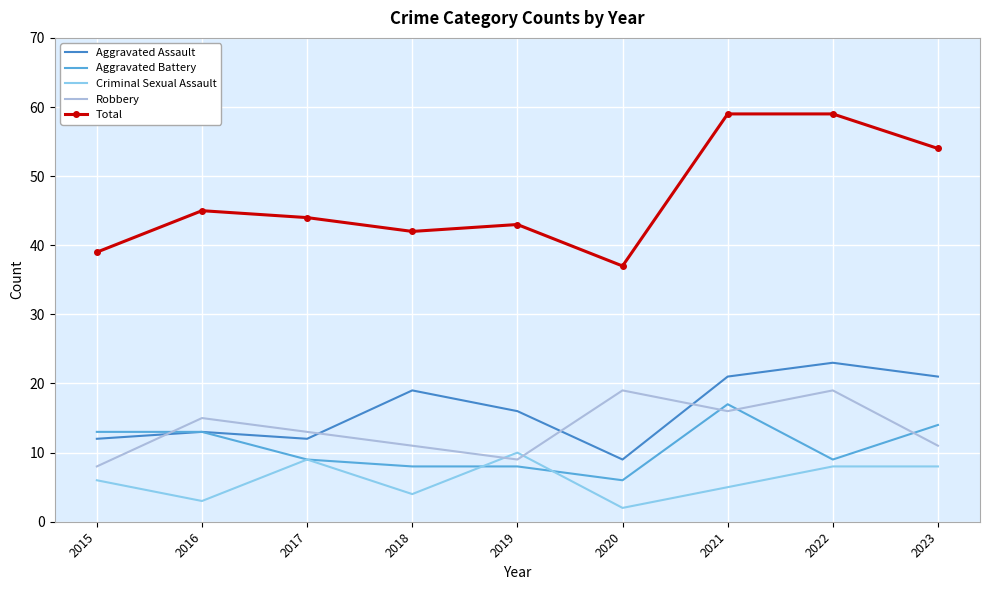

Is the value of Robbery at 2016 greater than the value of Criminal Sexual Assault at 2015?

Yes